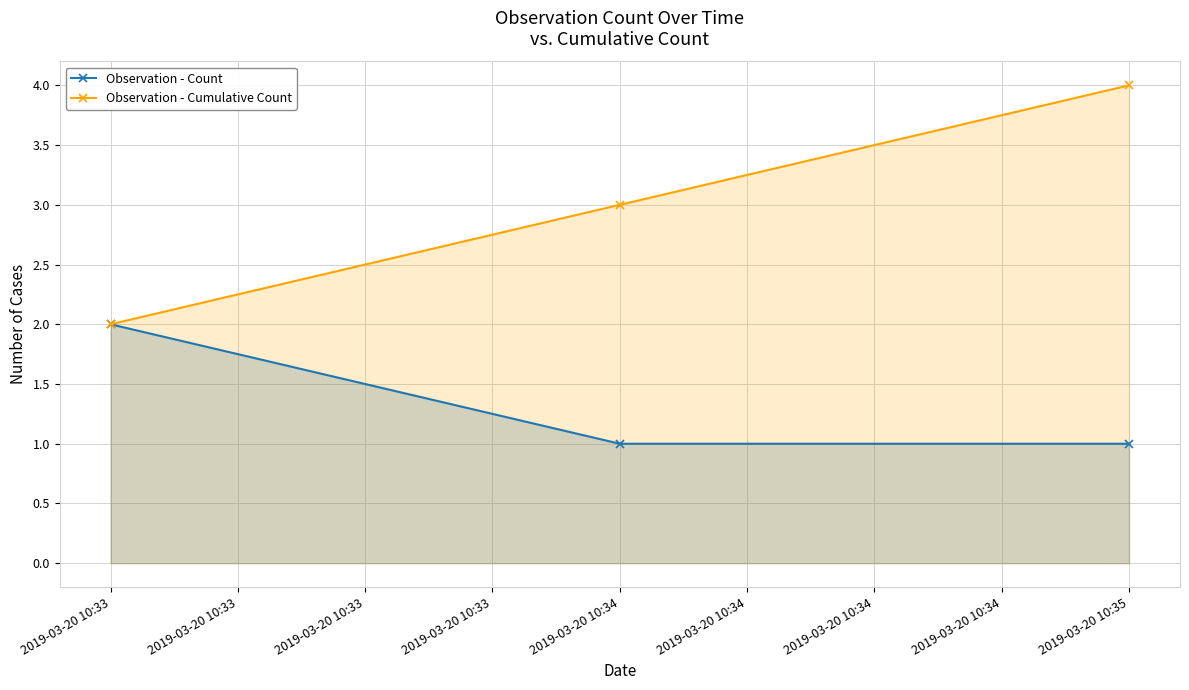

True or false: Observation - Cumulative Count has a value of 1 at 2019-03-20 10:33.

False